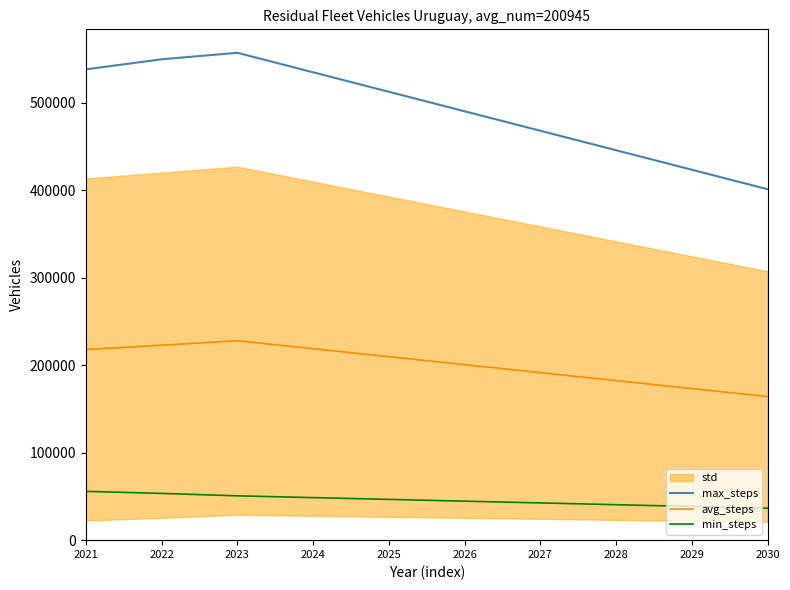

Reading left to right, what are all the values shown in this chart?

max_steps: 538196.0	549699.5	557140.9	534855.2	512569.6	490284.0	467998.3	445712.7	423427.1	401141.4
avg_steps: 217919.5	222854.2	228005.2	218885.0	209764.8	200644.6	191524.3	182404.1	173284.0	164163.7
min_steps: 55822.0	53455.1	50668.1	48641.4	46614.7	44588.0	42561.2	40534.5	38507.8	36481.1